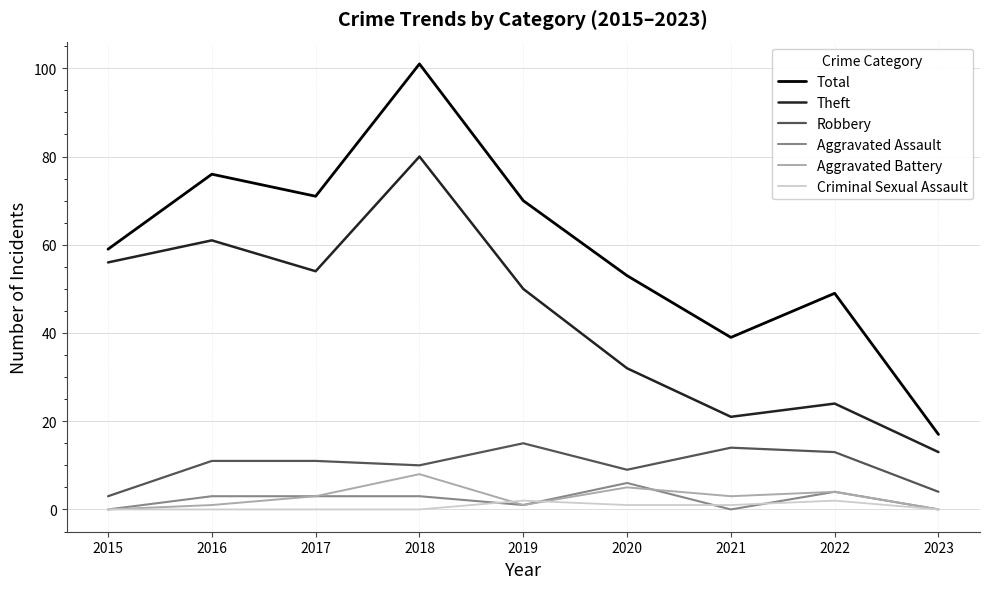

What is the approximate value of Robbery at 2018?

10